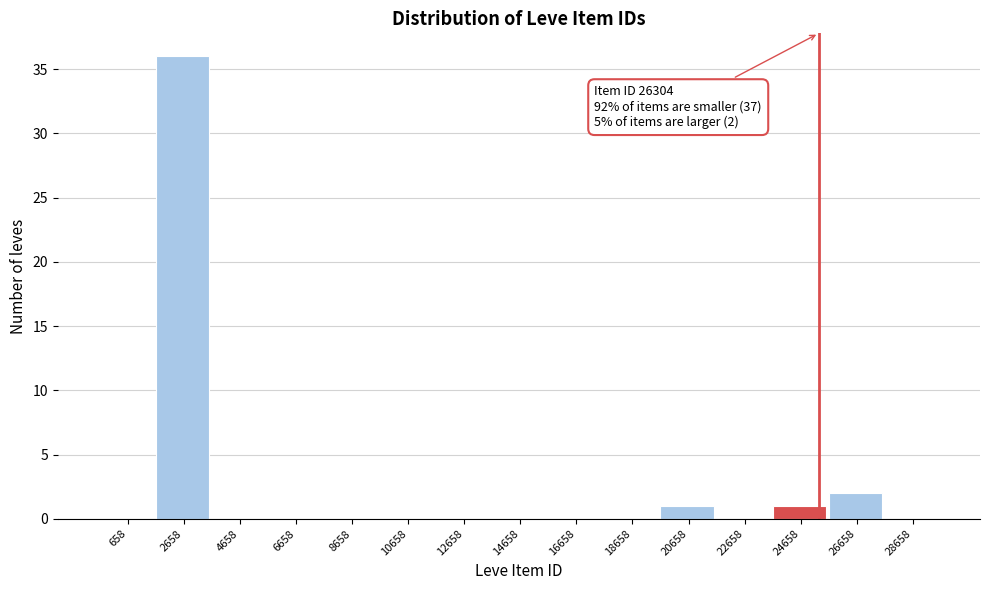

Reading left to right, transcribe all the data shown in this chart.

658=0	2658=36	4658=0	6658=0	8658=0	10658=0	12658=0	14658=0	16658=0	18658=0	20658=1	22658=0	24658=1	26658=2	28658=0